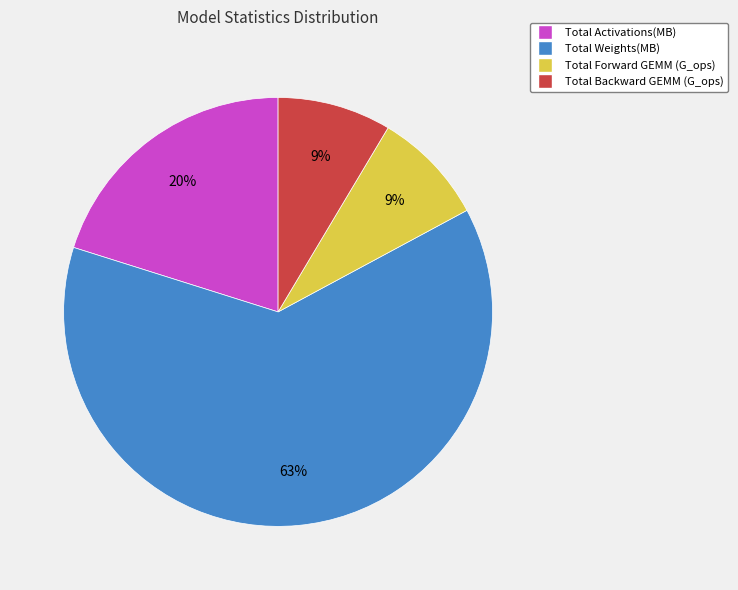

Between Total Weights(MB) and Total Backward GEMM (G_ops), which is larger?

Total Weights(MB)